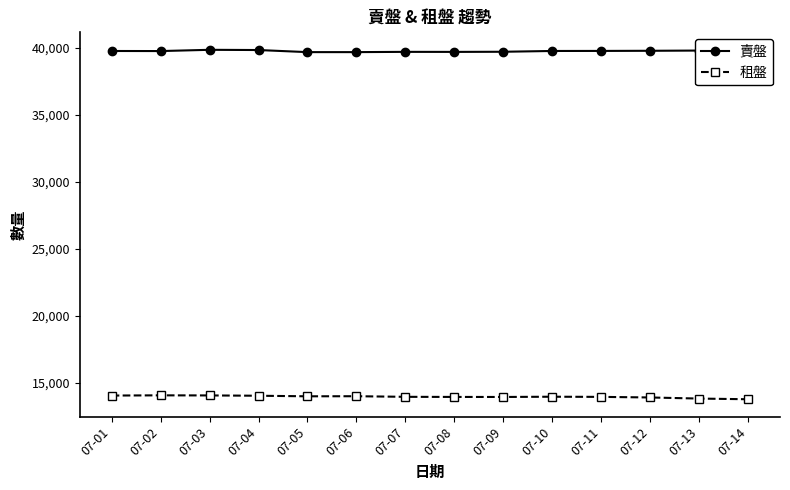

What is the value of the 租盤 point at the 11th from the left?

13969